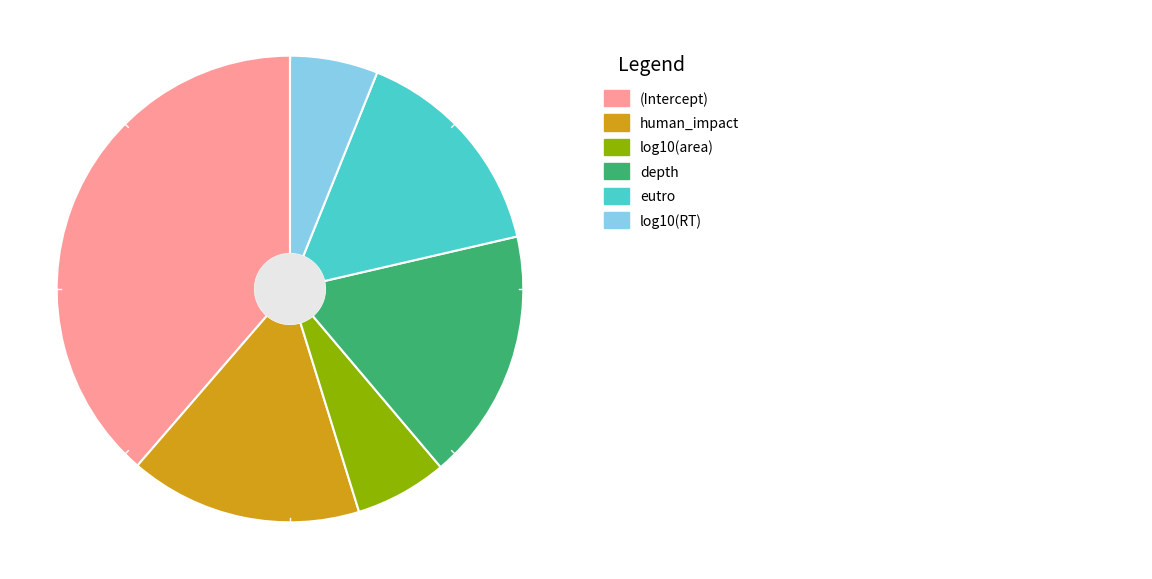

To the nearest percent, what is the combined percentage of eutro and (Intercept)?

54%